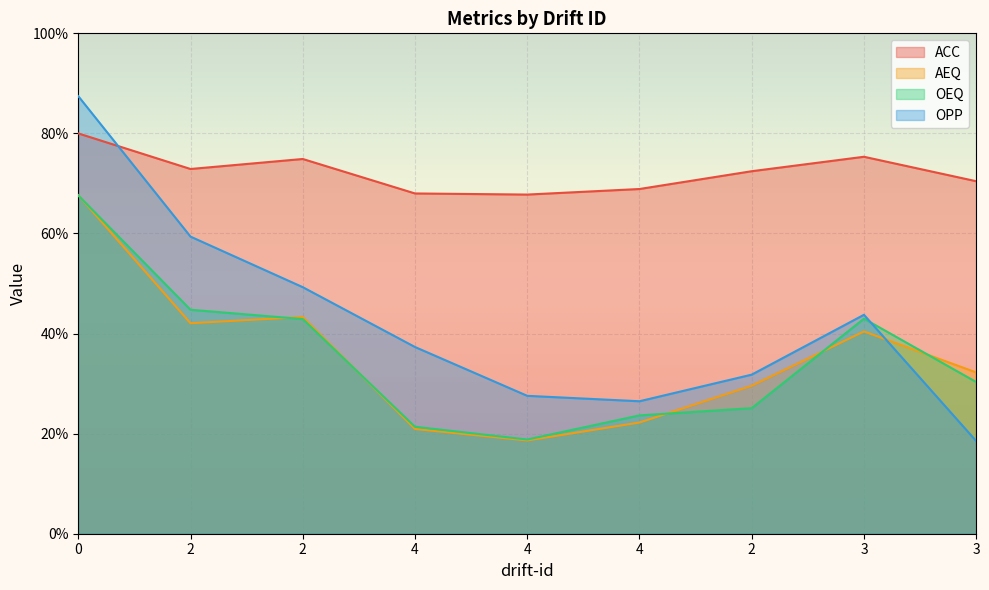

What is the total value across all series at 4?

1.5